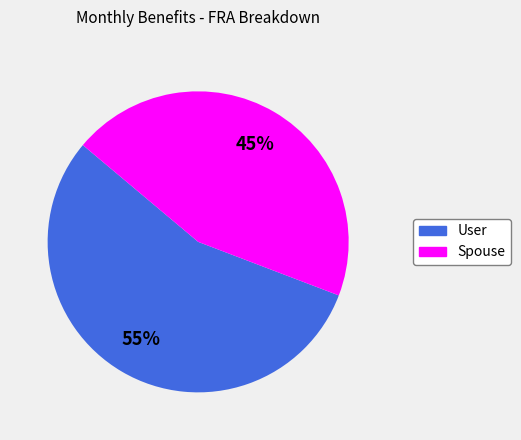

How many segments does this pie chart have?

2